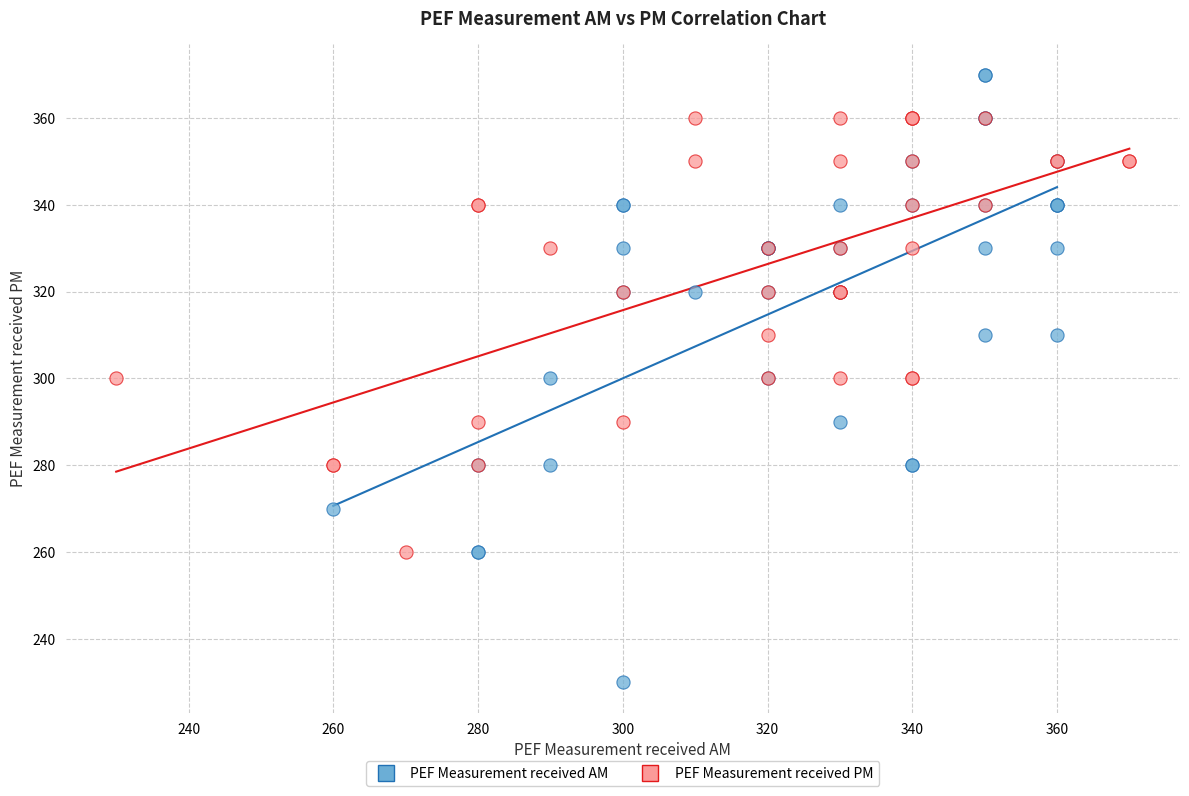

Which series contains the highest Y value?

PEF Measurement received AM